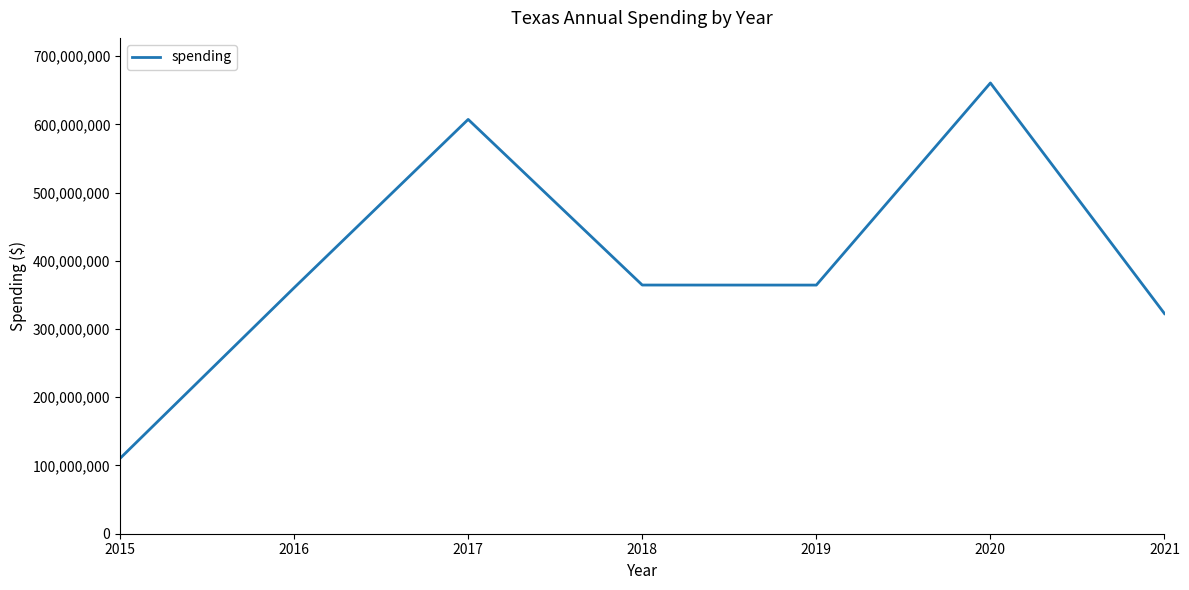

What is the greatest value displayed?

660716089